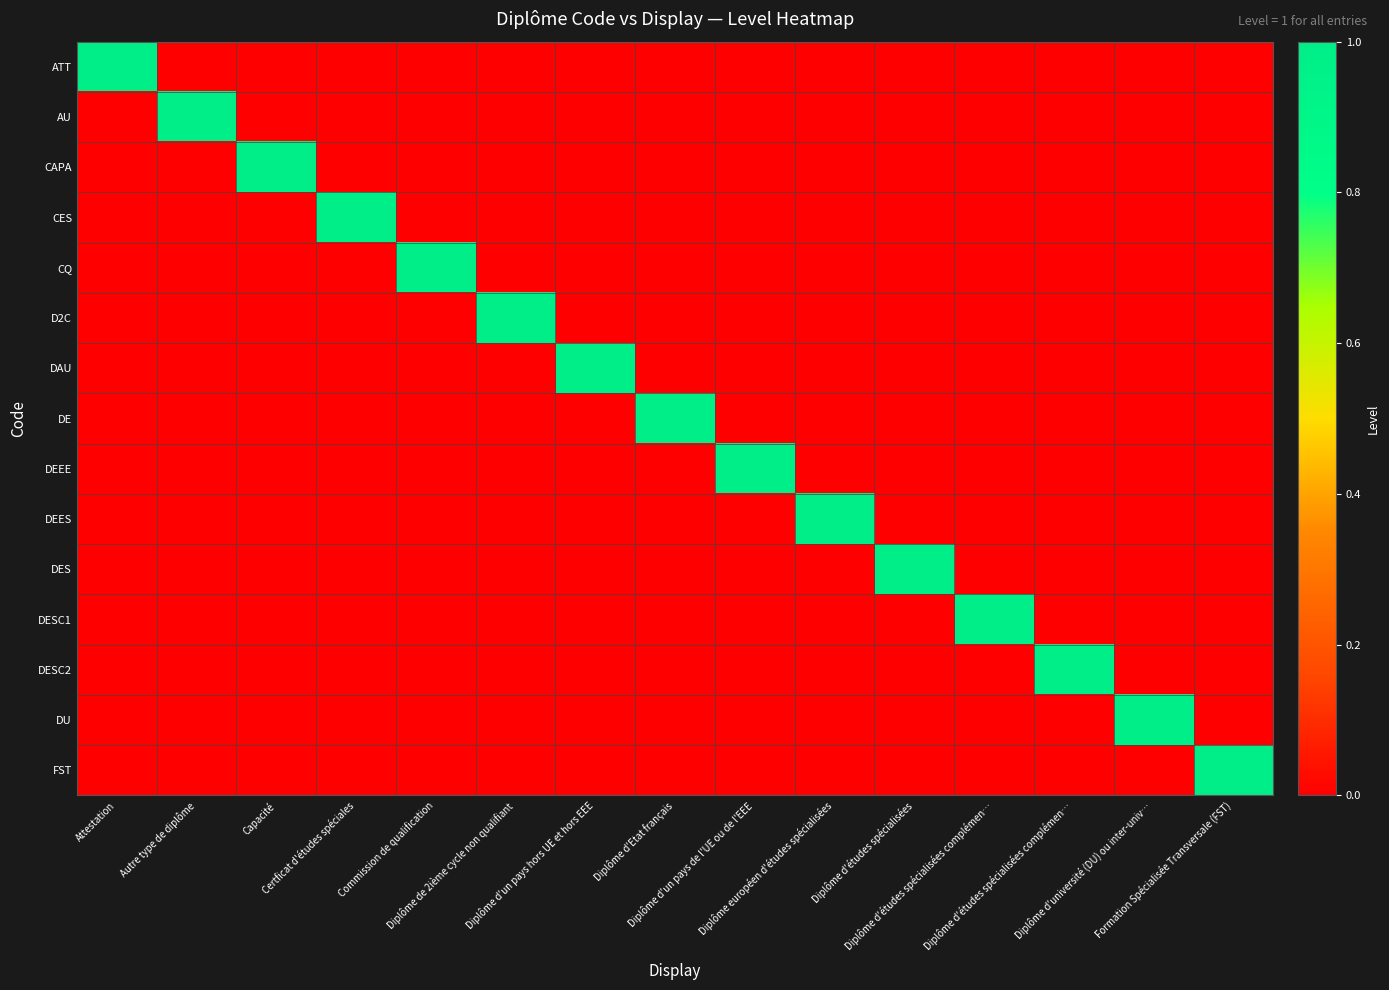

What is the difference between the highest and lowest values at Certficat d'études spéciales?

1